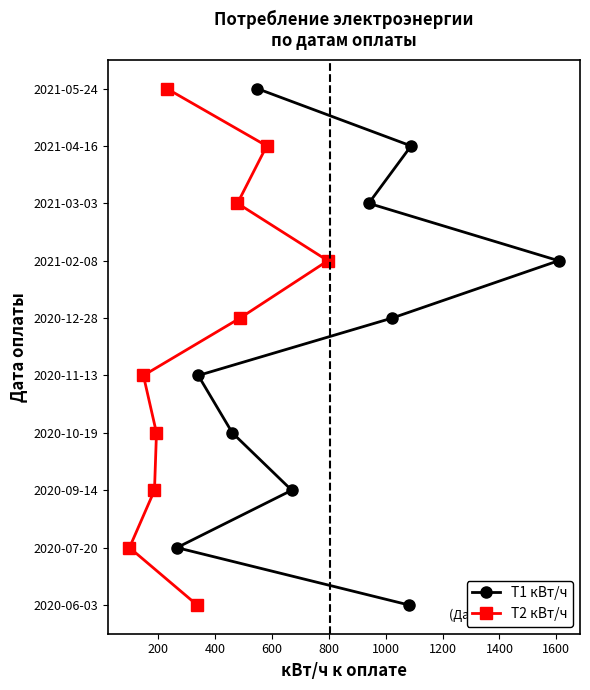

How many lines are shown in the chart?

2